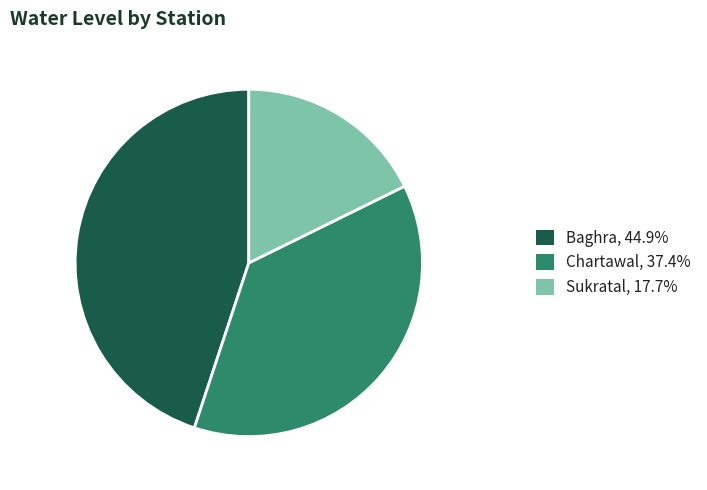

Is there any slice that represents more than half of the pie?

No